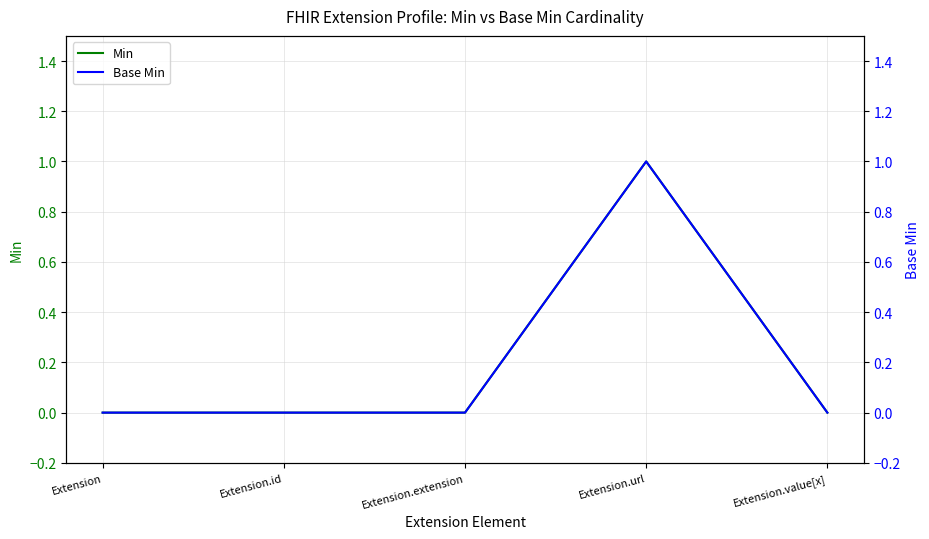

How many categories are shown in the chart?

5